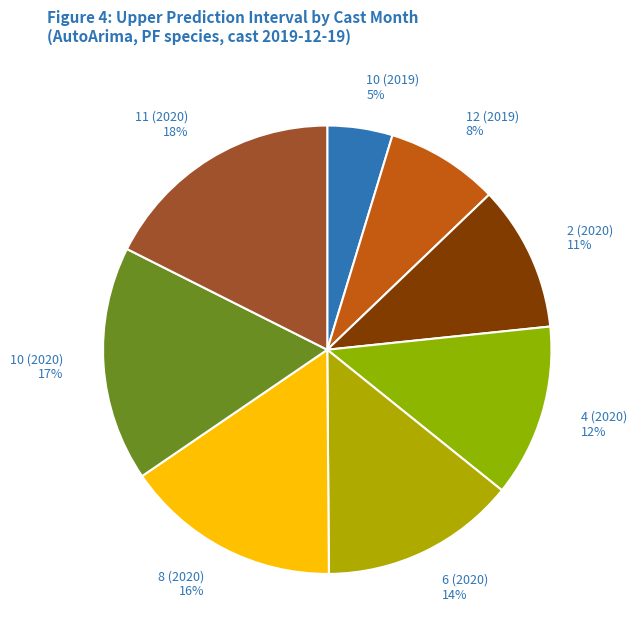

Is it true that 8 (2020) is 16% of the pie?

True